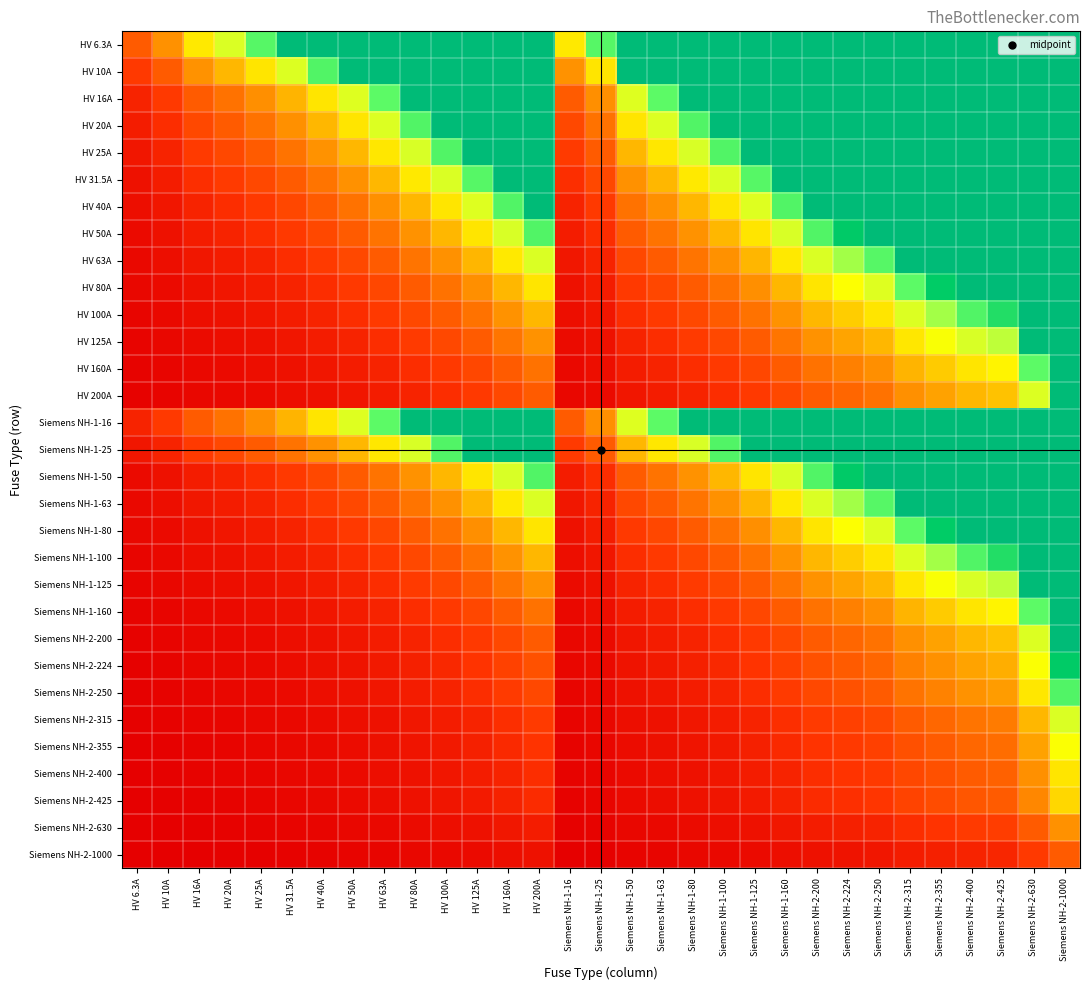

List the series in order of their peak value, lowest first.

Siemens NH-2-1000, Siemens NH-2-630, Siemens NH-2-425, Siemens NH-2-400, Siemens NH-2-355, Siemens NH-2-315, Siemens NH-2-250, Siemens NH-2-224, HV 200A, Siemens NH-2-200, HV 160A, Siemens NH-1-160, HV 125A, Siemens NH-1-125, HV 100A, Siemens NH-1-100, HV 80A, Siemens NH-1-80, HV 63A, Siemens NH-1-63, HV 50A, Siemens NH-1-50, HV 40A, HV 31.5A, HV 25A, Siemens NH-1-25, HV 20A, HV 16A, Siemens NH-1-16, HV 10A, HV 6.3A